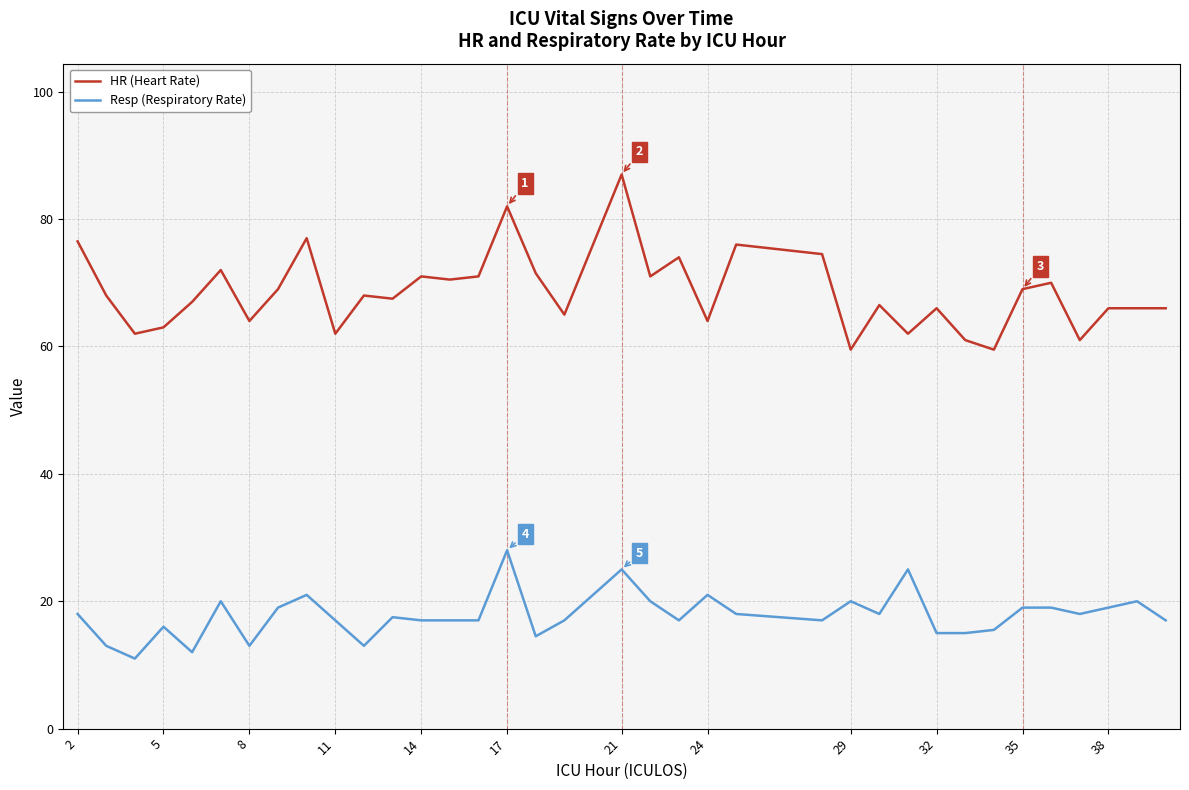

True or false: Resp (Respiratory Rate) has more than 2 interior local peaks.

True